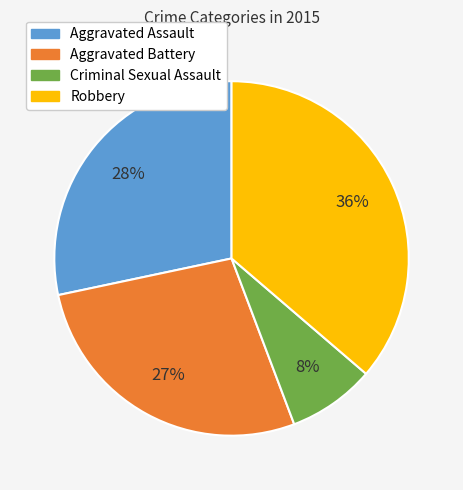

Which slice is the largest?

Robbery